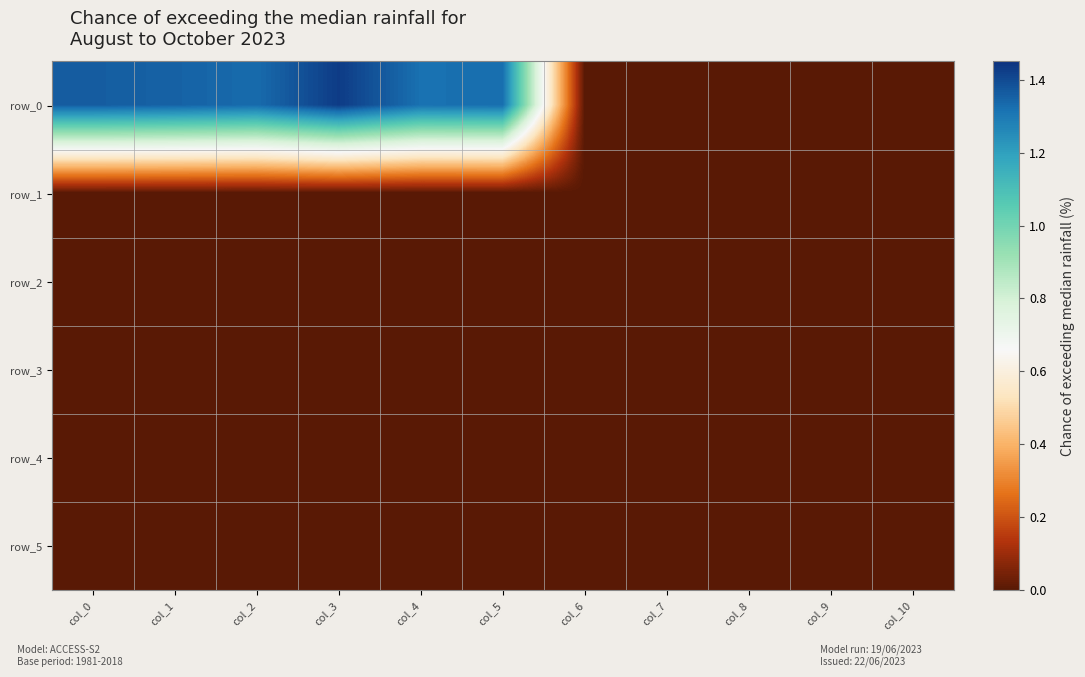

Between col_0 and col_8, which series saw the biggest shift?

row_0